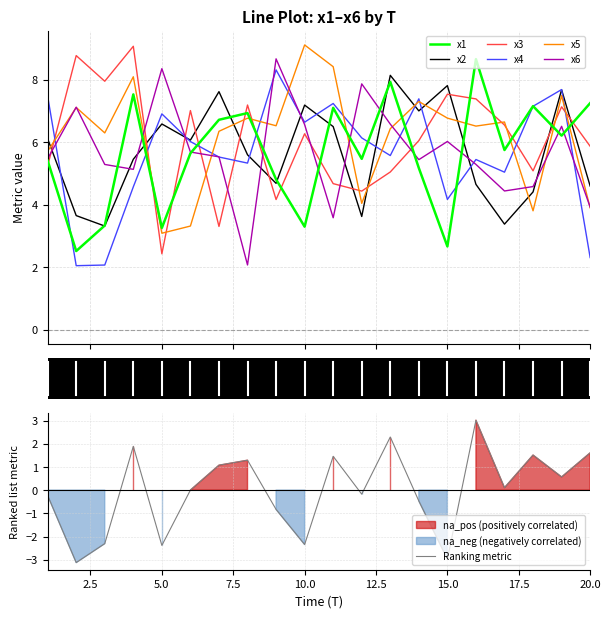

What is the approximate value of x6 at x6?

5.5